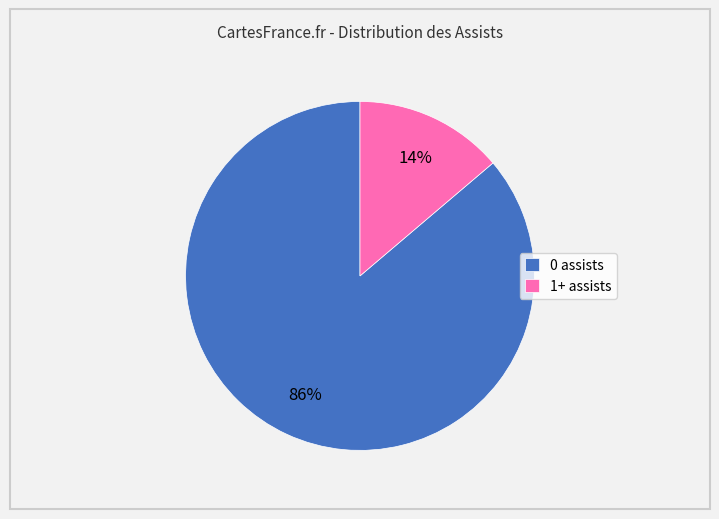

True or false: 0 assists accounts for 98% of the total.

False